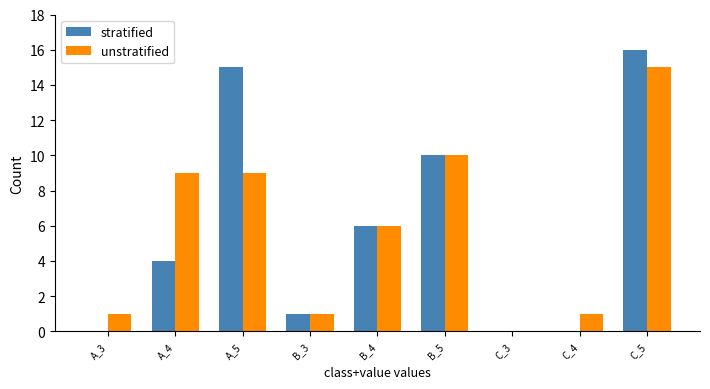

At which category is the sum across all series the highest?

C_5